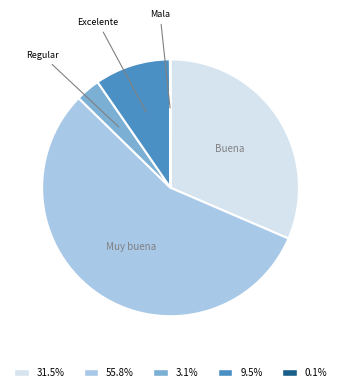

Does 9.5% represent more than half of the total?

No